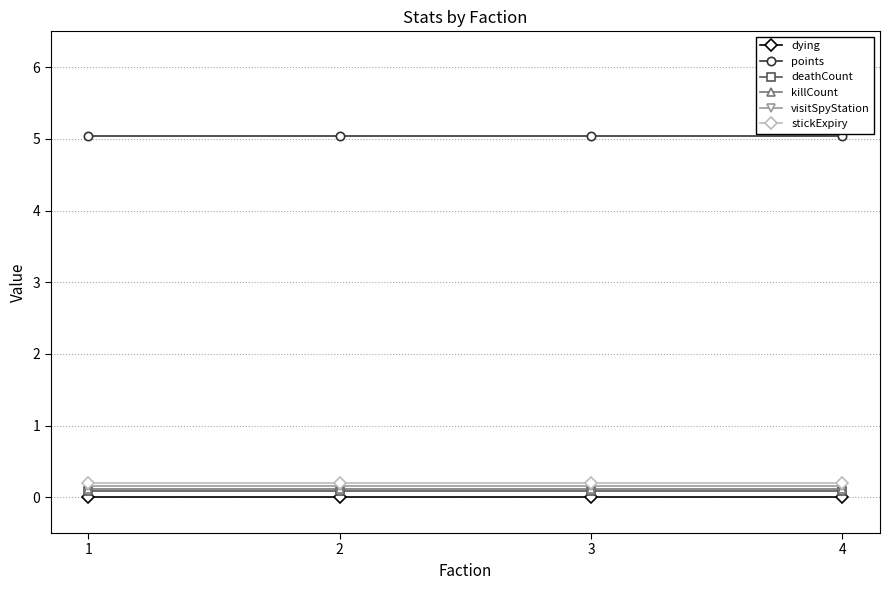

Where is stickExpiry nearest to the value 0?

1